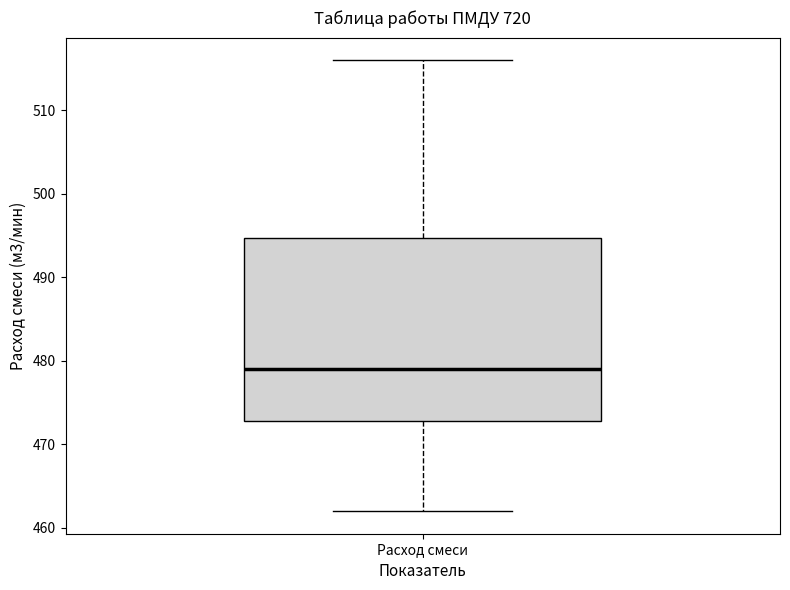

Read this box plot against the y-axis: the position of the median line, the range covered by the box, and the ends of both whiskers. The values are not printed on the chart, so give them approximately, as read against the axis.

median 479, box 473 to 495, whiskers 462 to 516